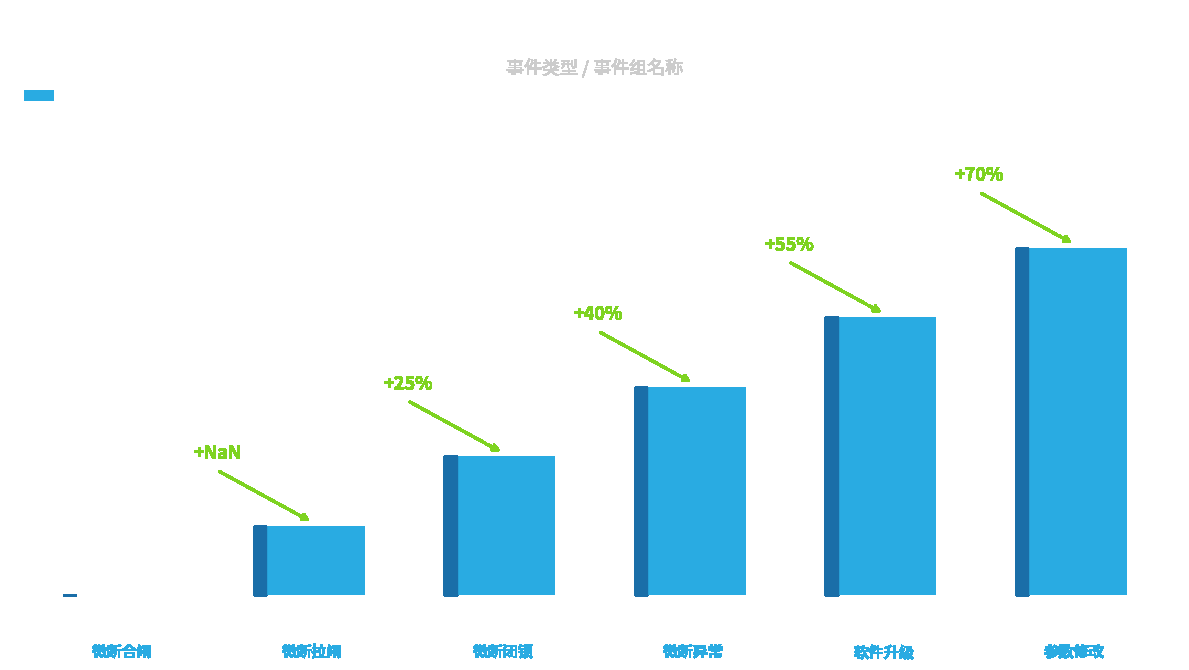

Are the bars horizontal?

No